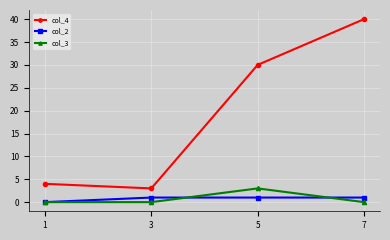

What are all the series names shown in the legend?

col_4, col_2, col_3